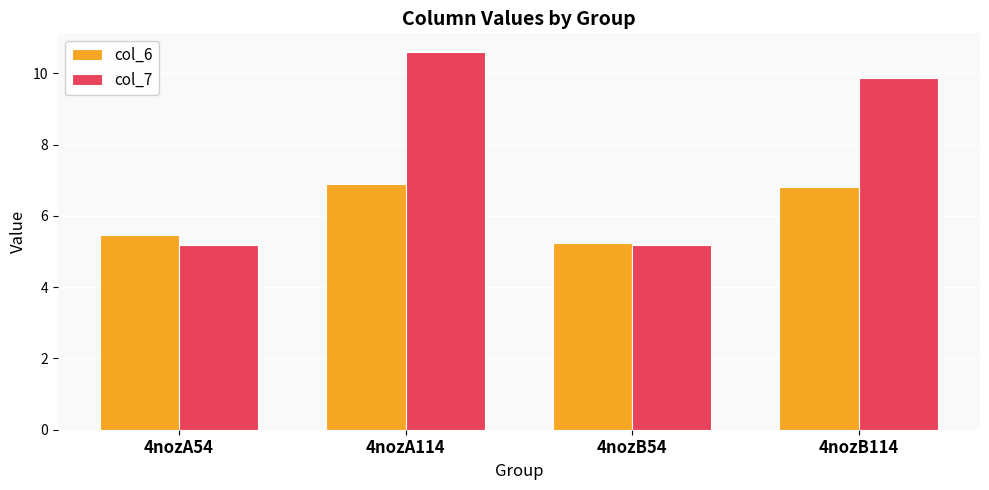

What is the difference between the col_7 values at 4nozA114 and 4nozB54?

5.4